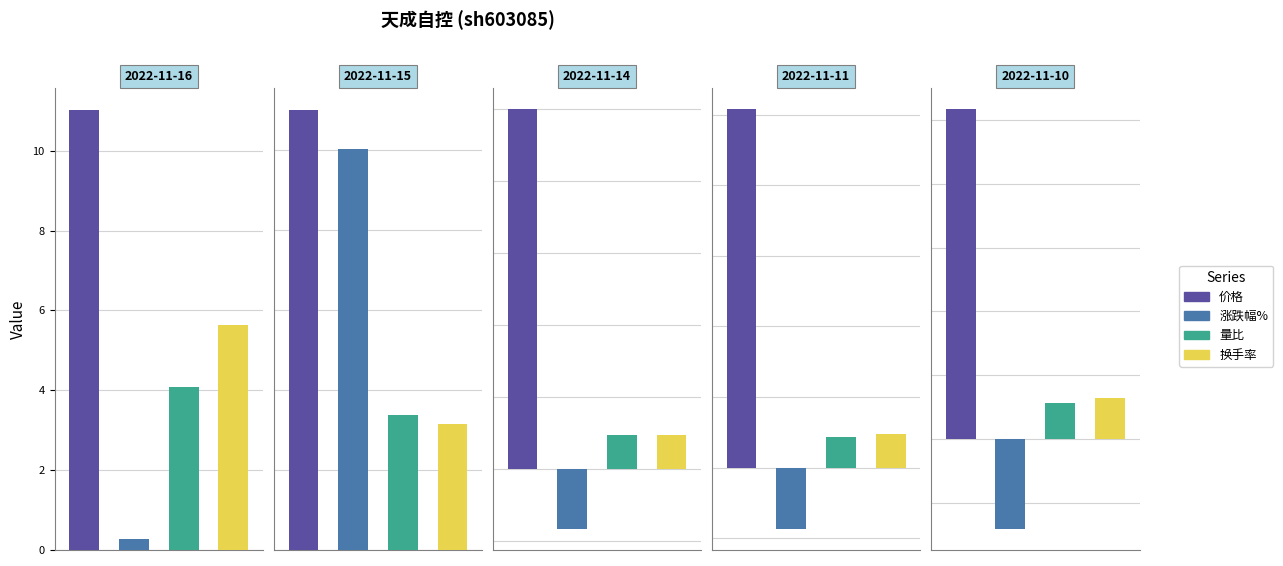

At which label does 涨跌幅% reach its peak?

2022-11-15